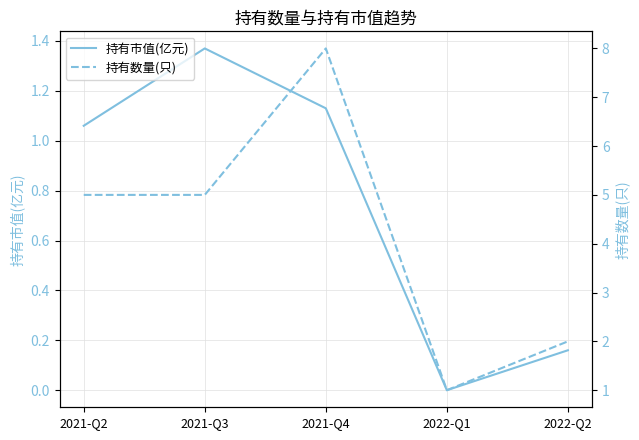

True or false: 持有市值(亿元) has more than 1 points higher than both neighbors.

False